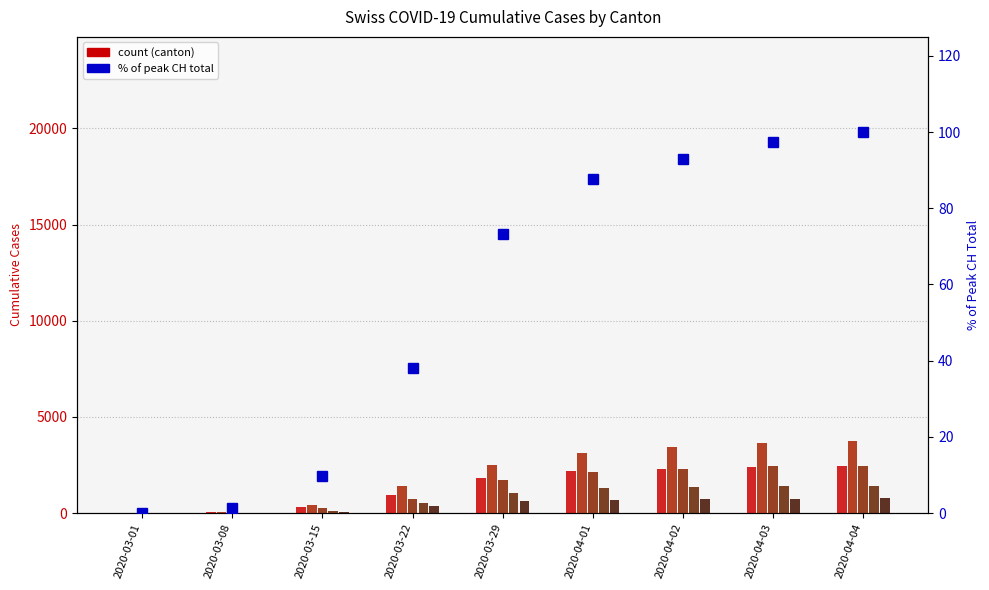

Rank the categories by ZH value from highest to lowest.

2020-04-04, 2020-04-03, 2020-04-02, 2020-04-01, 2020-03-29, 2020-03-22, 2020-03-15, 2020-03-08, 2020-03-01